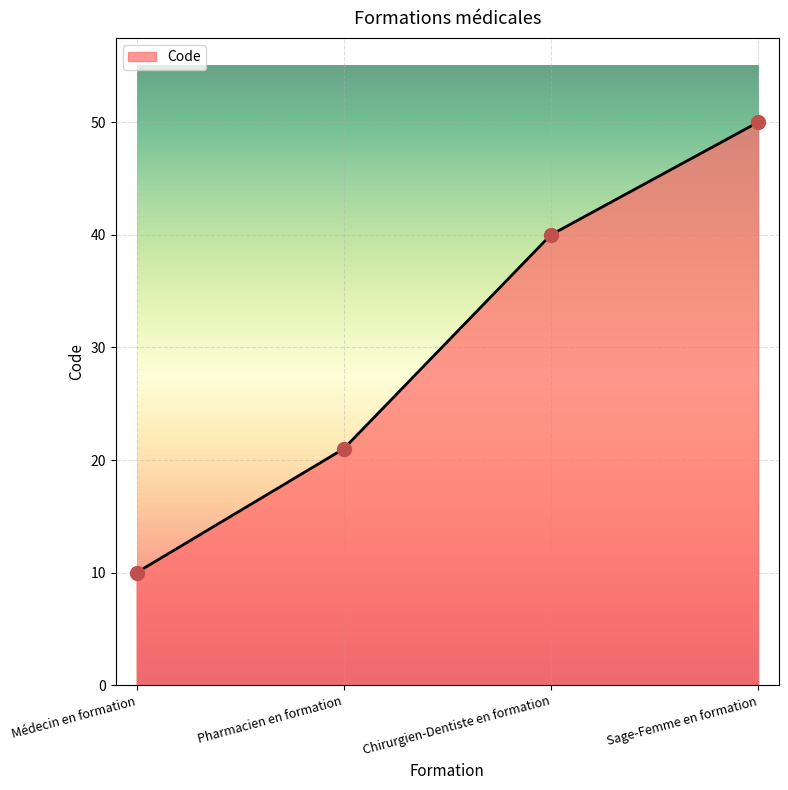

What is the change in value from Médecin en formation to Pharmacien en formation?

+11